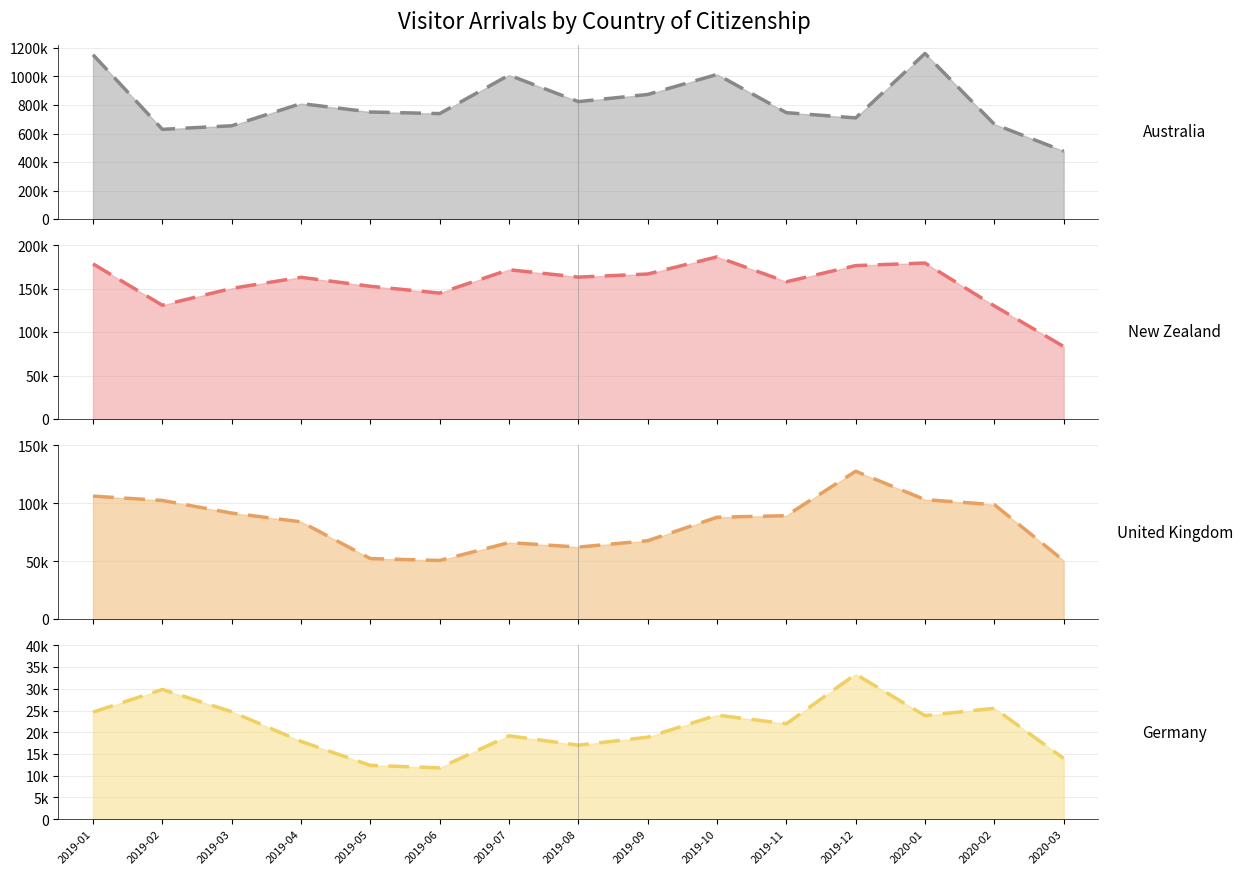

How many data points in United Kingdom trend are above 87910?

7